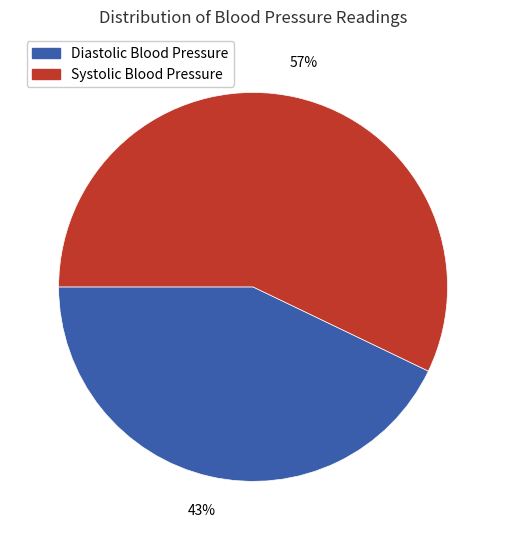

Between Diastolic Blood Pressure and Systolic Blood Pressure, which is larger?

Systolic Blood Pressure